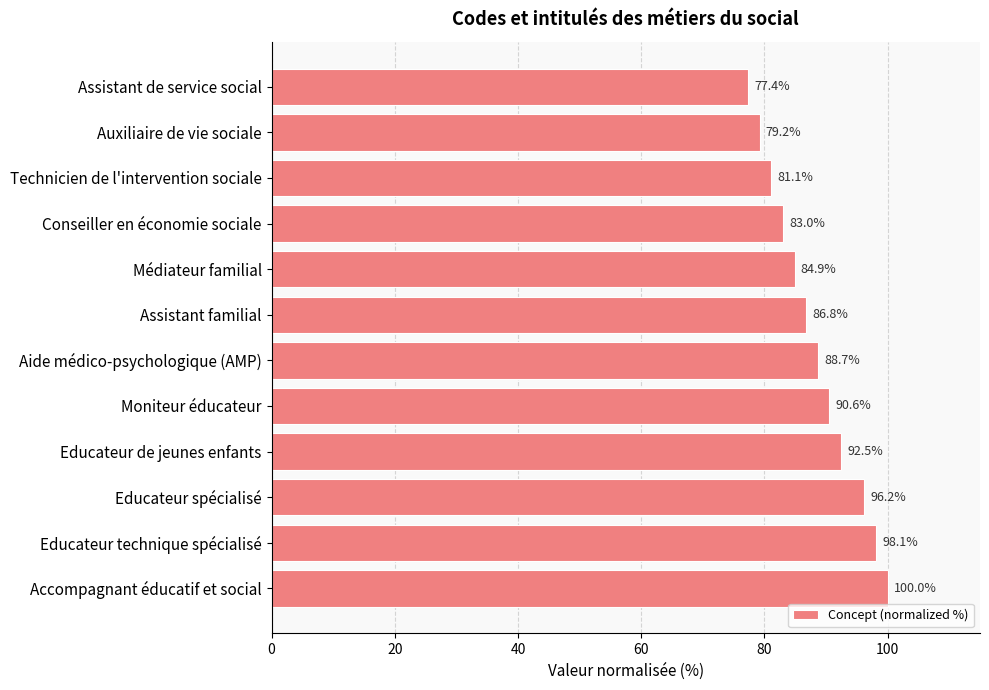

What is the minimum value shown in the chart?

77.4